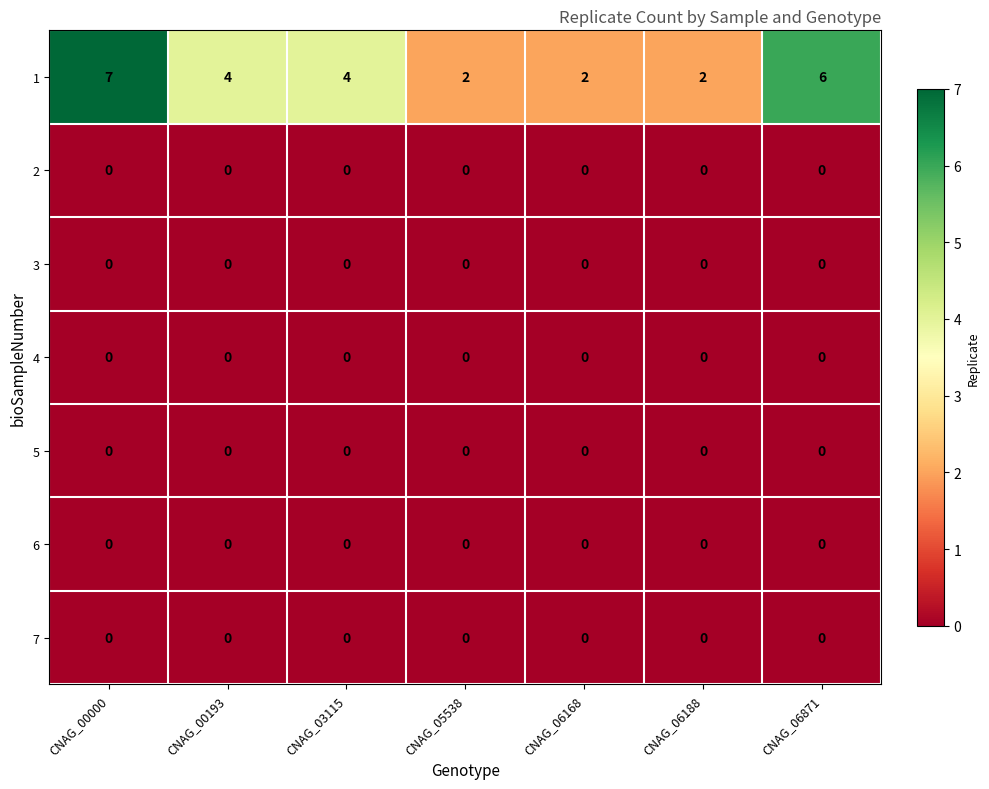

Which category has the highest value across all series?

CNAG_00000